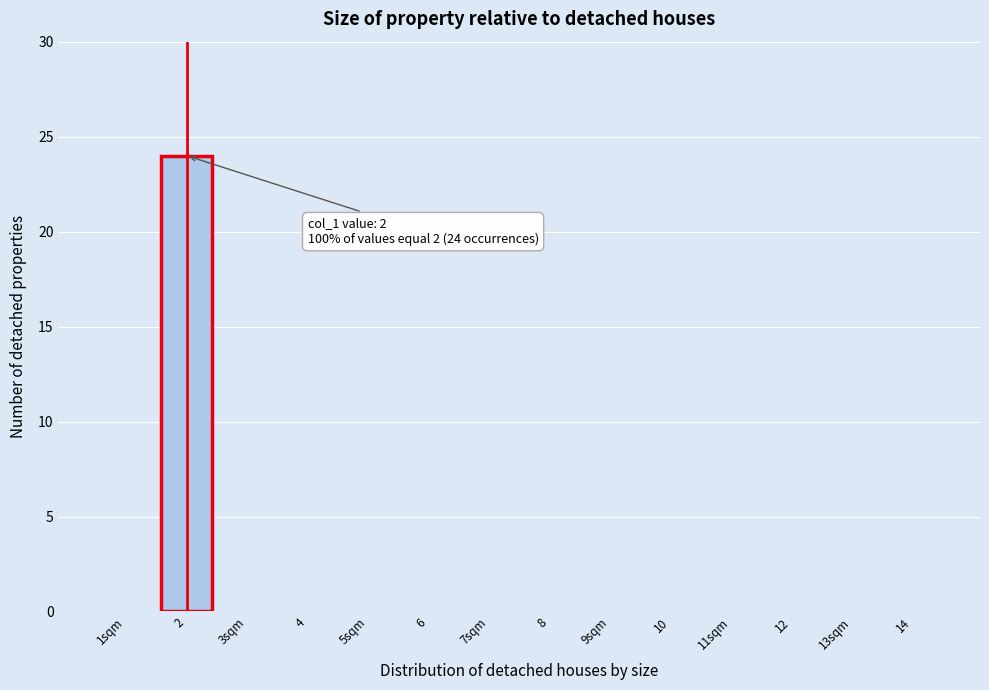

Reading right to left, transcribe all the data shown in this chart.

14=0	13sqm=0	12=0	11sqm=0	10=0	9sqm=0	8=0	7sqm=0	6=0	5sqm=0	4=0	3sqm=0	2=24	1sqm=0